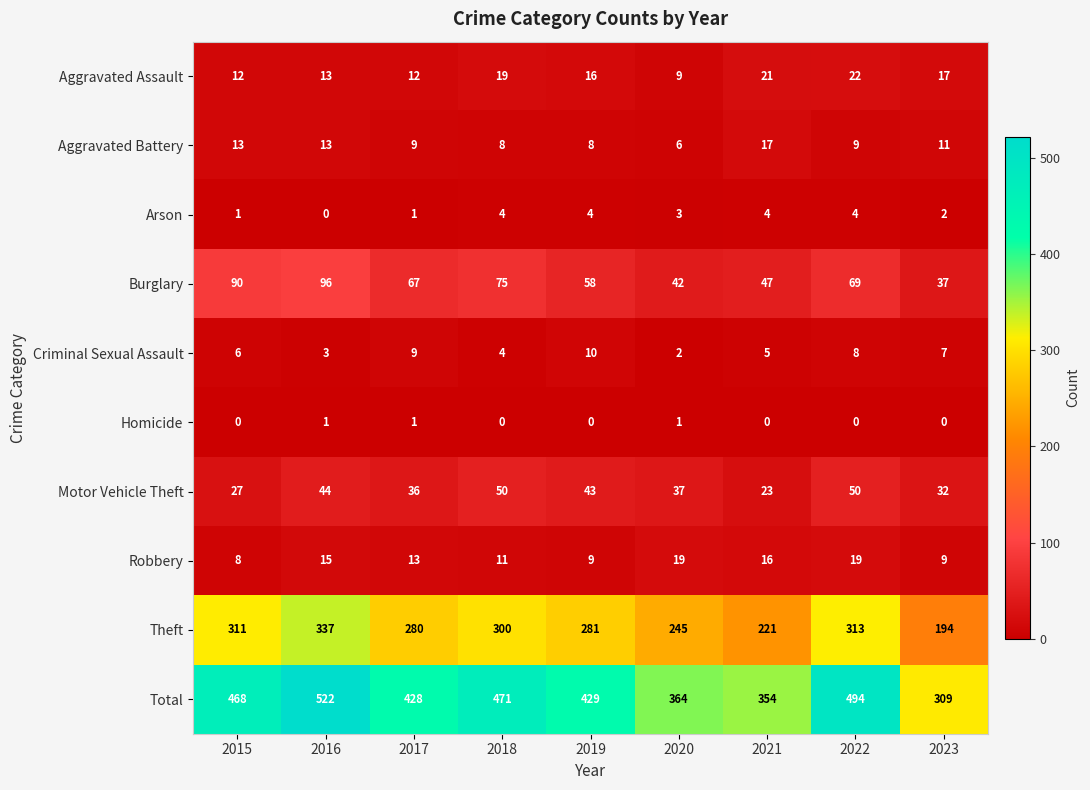

Which series has the widest spread of values?

Total